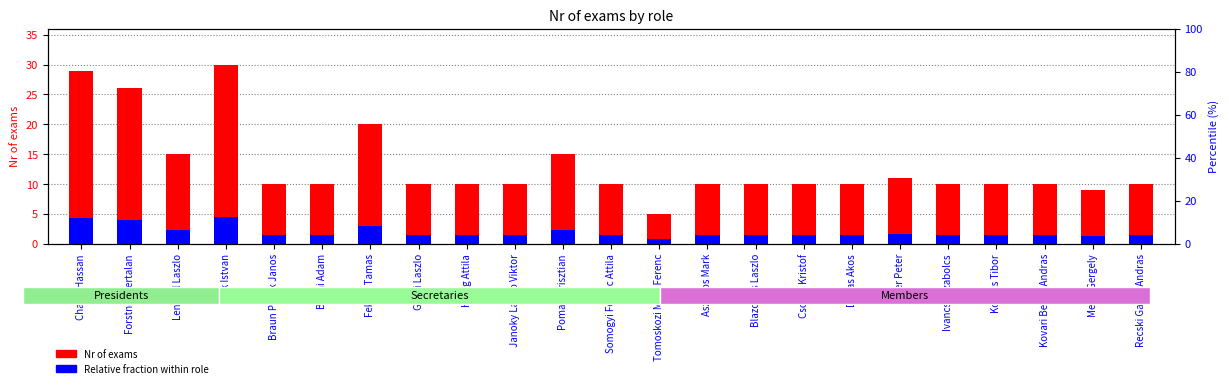

What is the spread (max minus min) of values at Blazovics Laszlo?

8.5